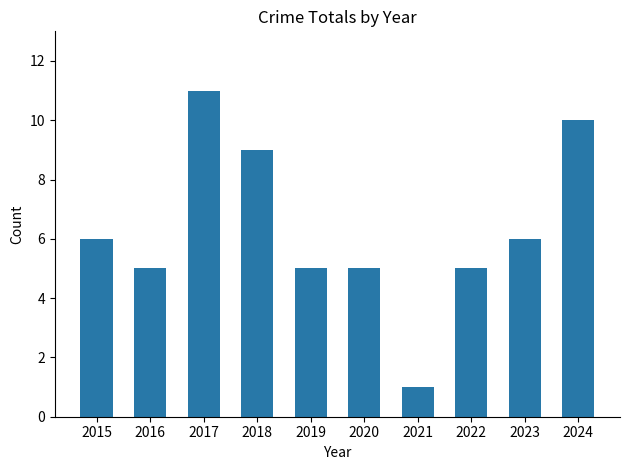

Reading left to right, list all the values displayed in this chart.

2015=6	2016=5	2017=11	2018=9	2019=5	2020=5	2021=1	2022=5	2023=6	2024=10